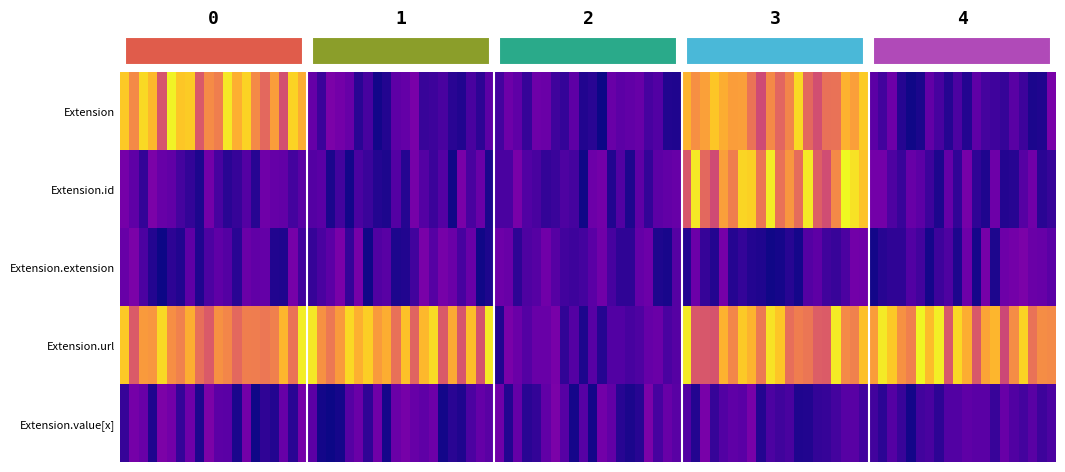

What is the sum of all Extension values?

2